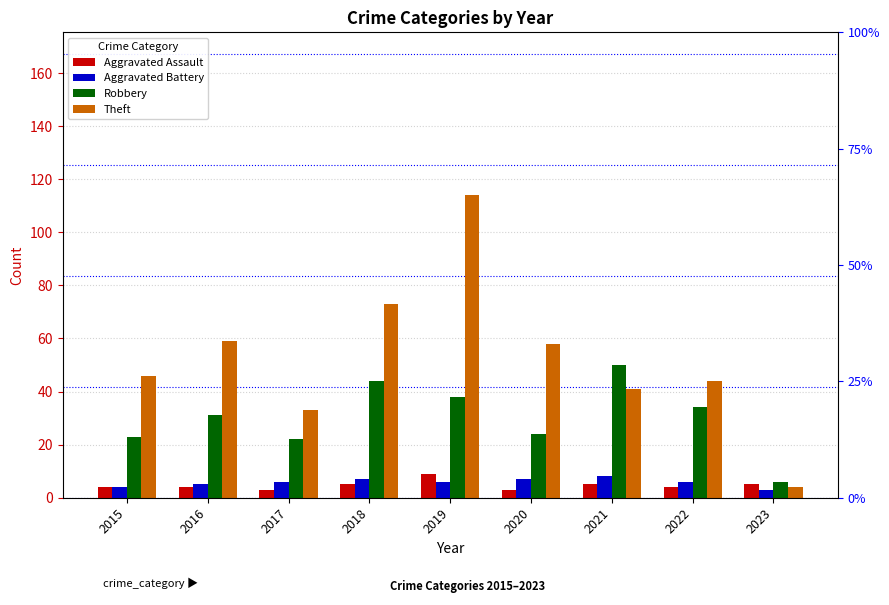

What is the smallest value displayed?

3